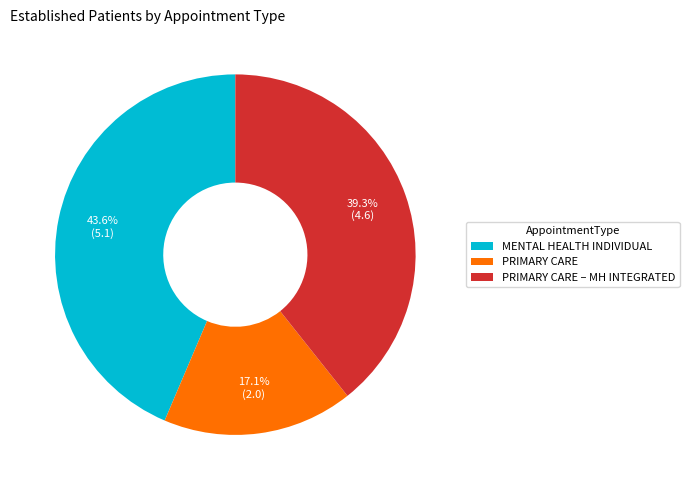

Which has a higher value, PRIMARY CARE or MENTAL HEALTH INDIVIDUAL?

MENTAL HEALTH INDIVIDUAL